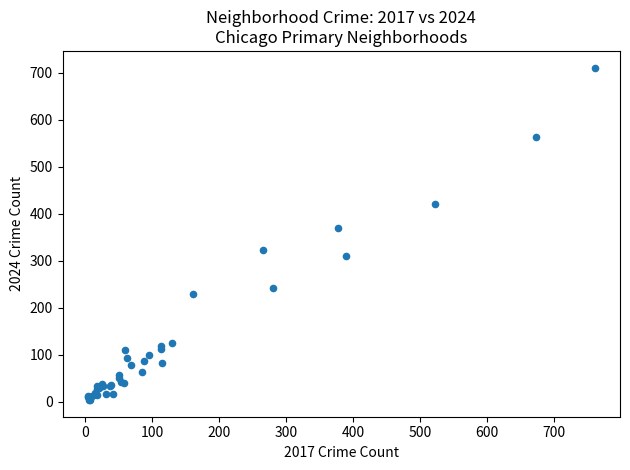

What Y value in the scatter plot is closest to 357?

370